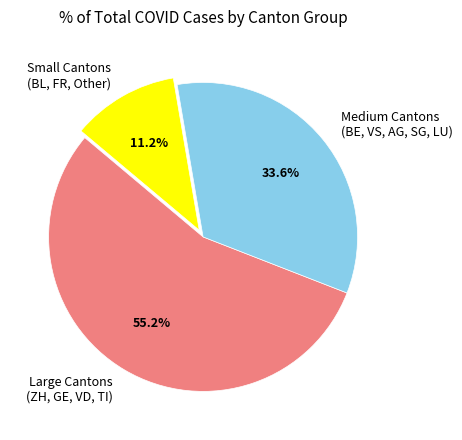

How much of the chart is everything except Medium Cantons (BE, VS, AG, SG, LU)?

66.4%